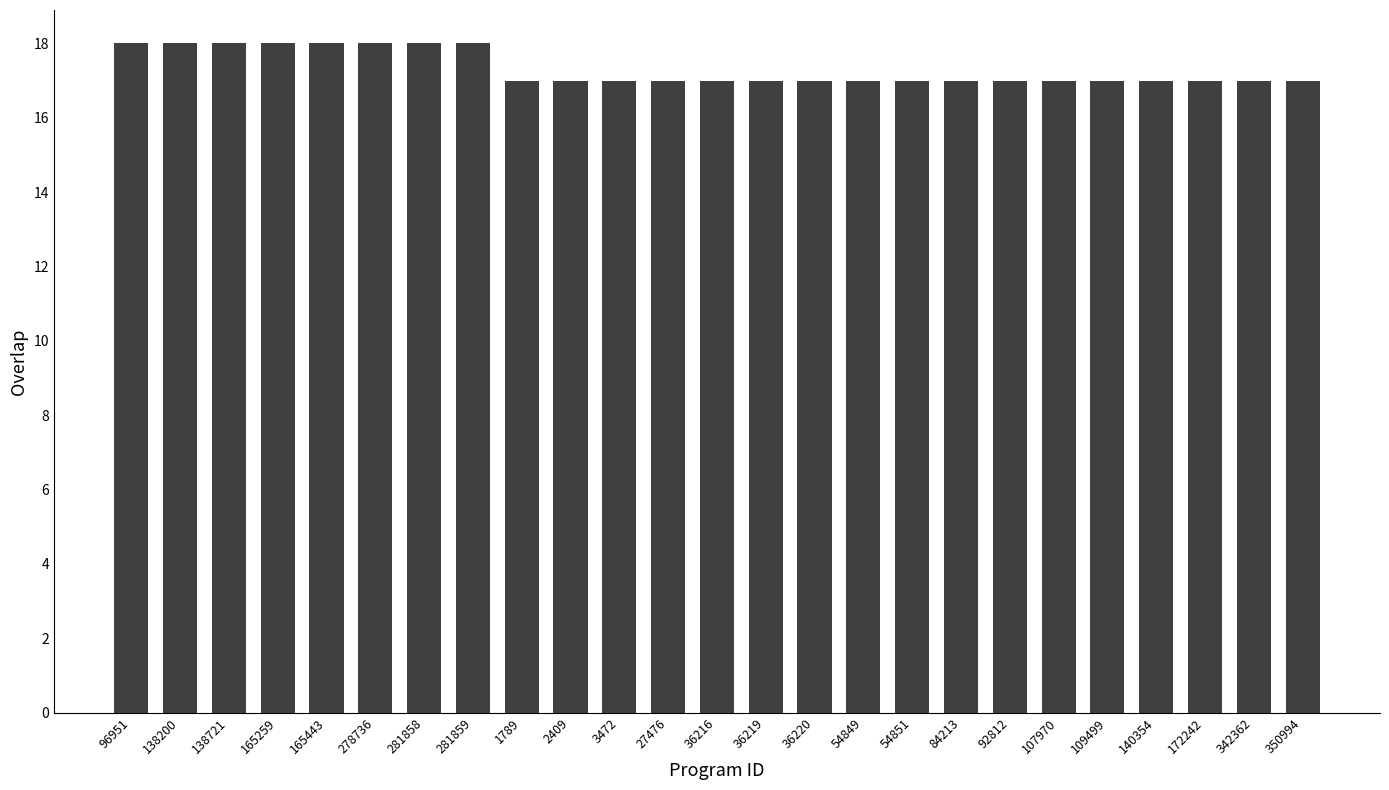

Reading left to right, transcribe all the data shown in this chart.

18	18	18	18	18	18	18	18	17	17	17	17	17	17	17	17	17	17	17	17	17	17	17	17	17